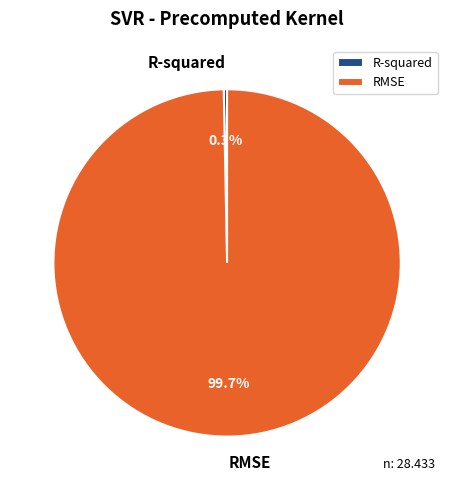

Which slice is the smallest?

R-squared